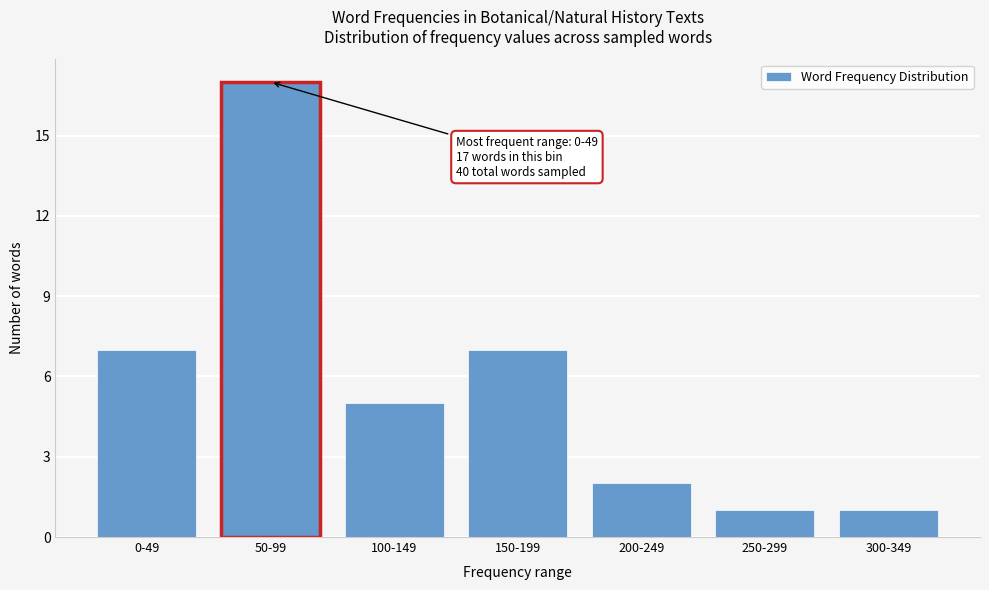

Reading left to right, list all the values displayed in this chart.

0-49=7	50-99=17	100-149=5	150-199=7	200-249=2	250-299=1	300-349=1